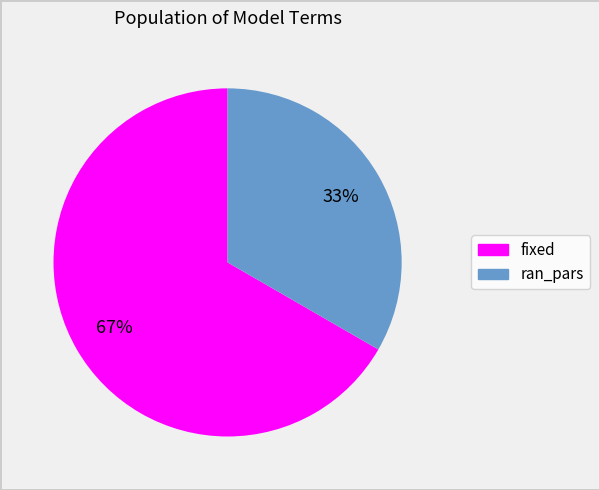

To the nearest percent, what is the combined percentage of ran_pars and fixed?

100%